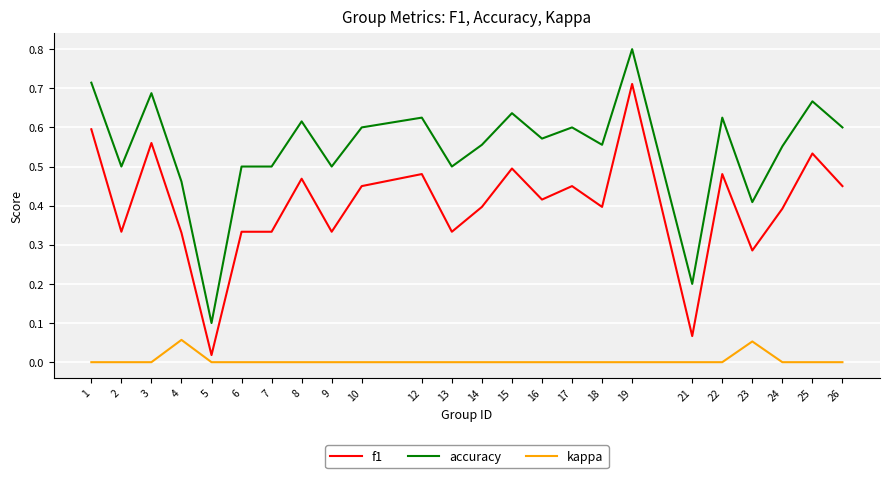

What are all the series names shown in the legend?

f1, accuracy, kappa